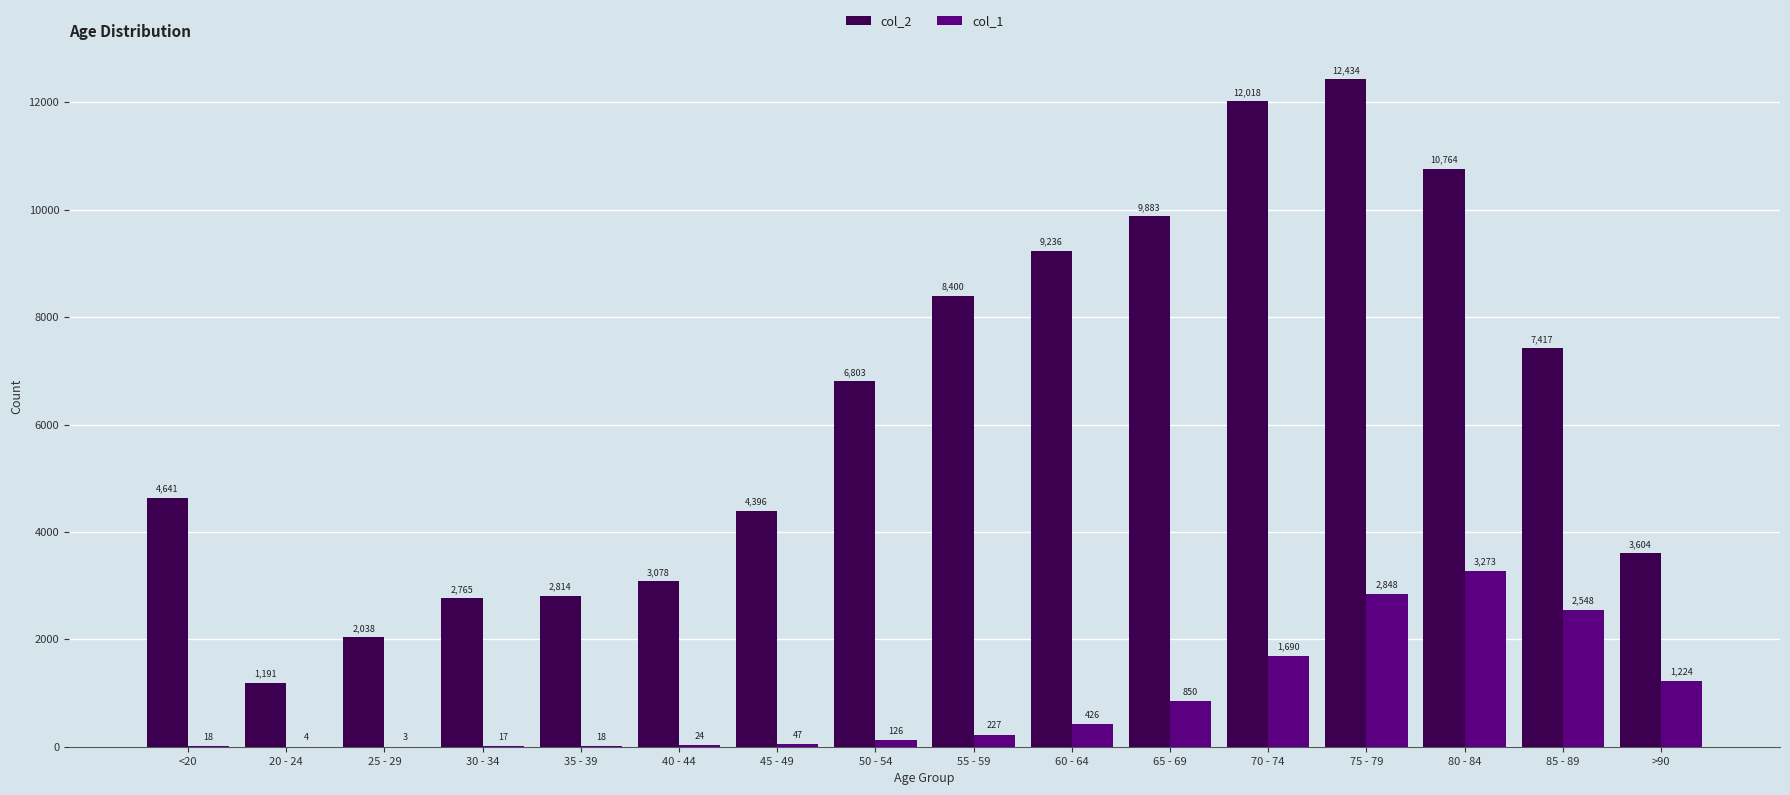

Which category has the highest value across all series?

75 - 79